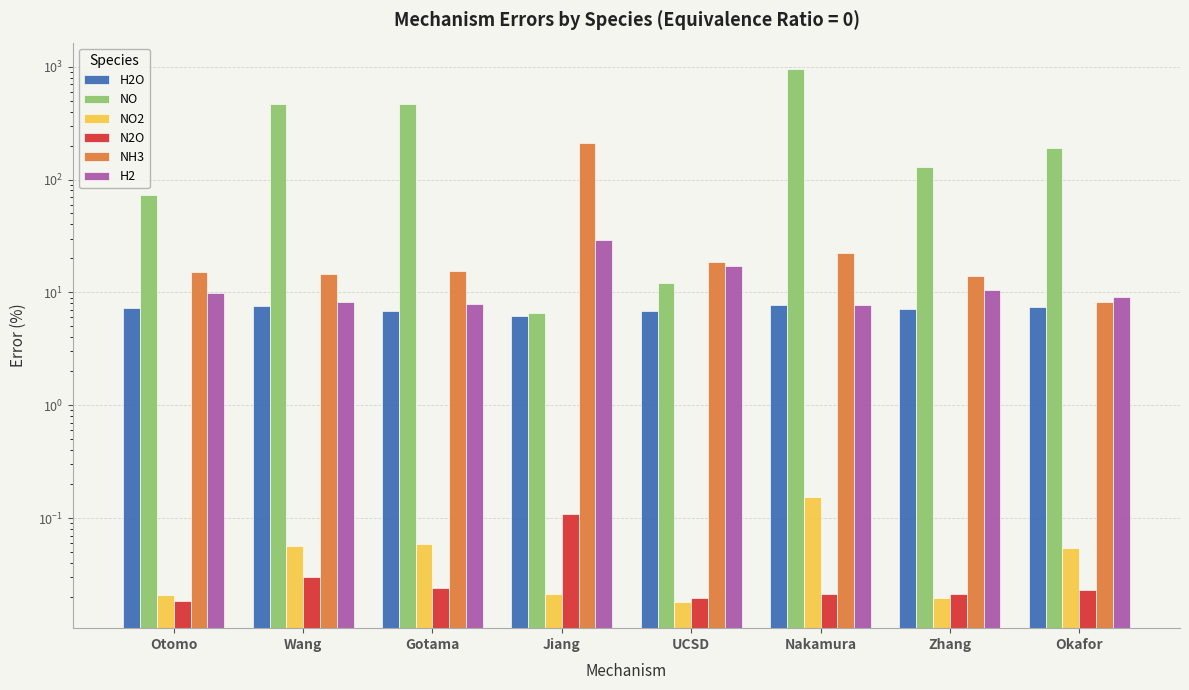

Does the chart contain stacked bars?

No